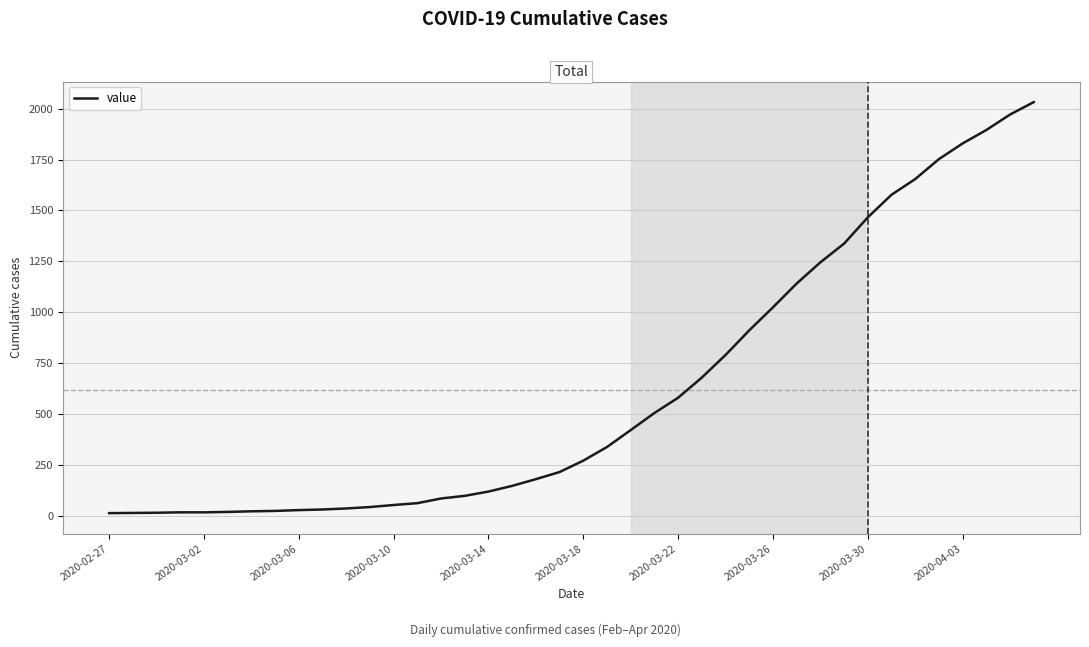

What is the greatest value displayed?

2032